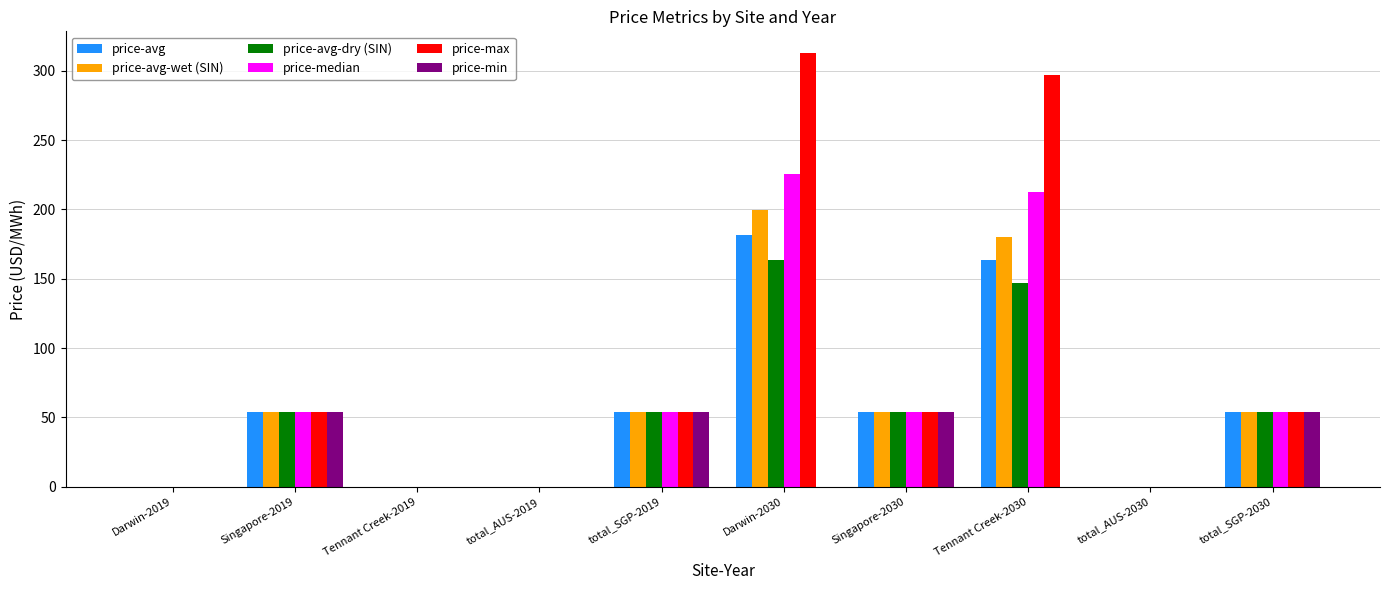

What are all the series names shown in the legend?

price-avg, price-avg-wet (SIN), price-avg-dry (SIN), price-median, price-max, price-min